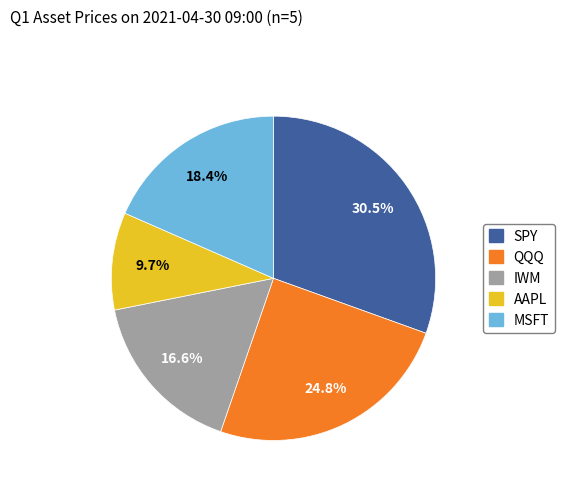

To the nearest percent, what is the difference between the AAPL and IWM slice percentages?

7%